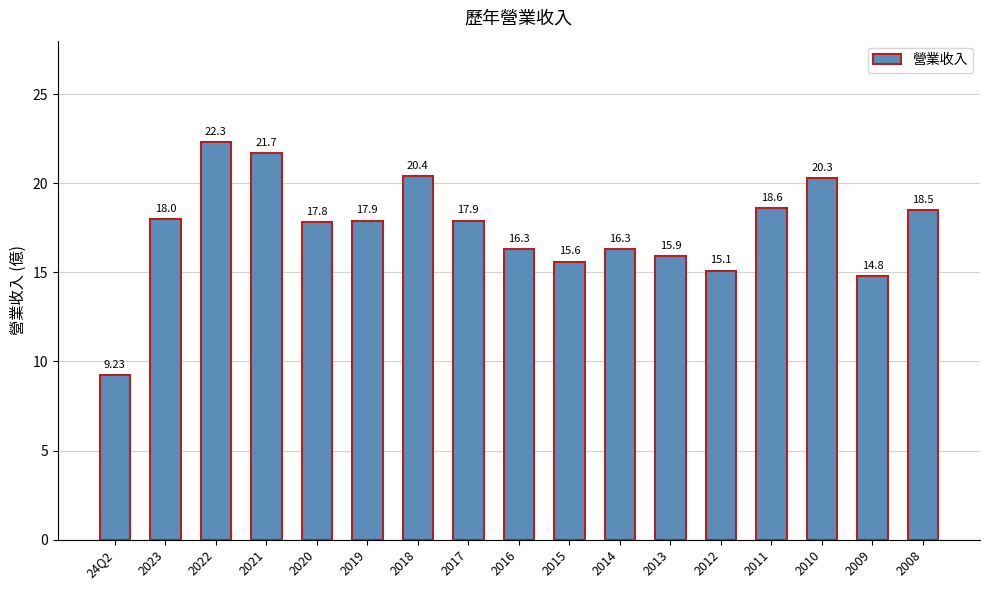

Approximately how many times larger is the value at 2011 compared to 2012?

1.2